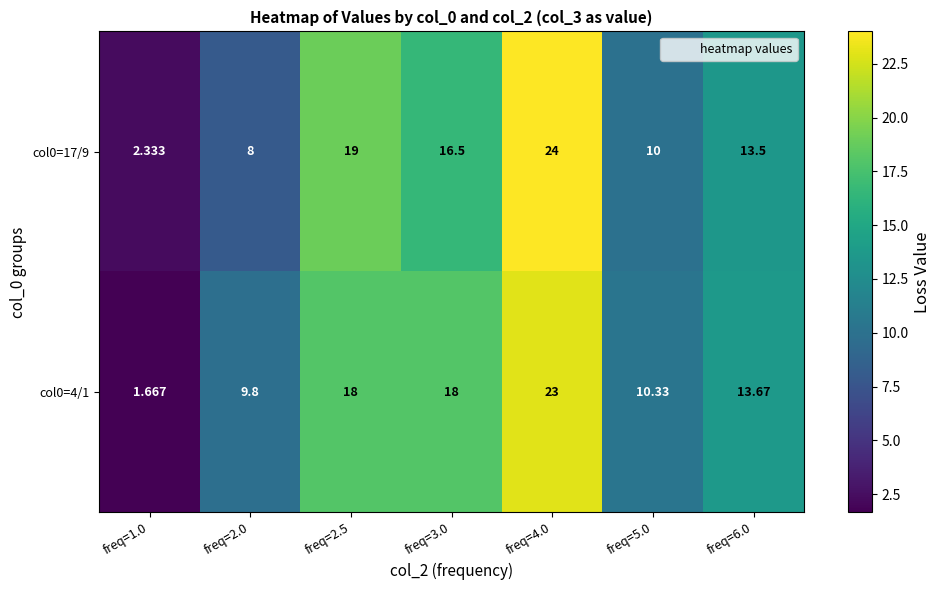

Is the value of col0=17/9 at freq=6.0 greater than the value of col0=4/1 at freq=5.0?

Yes